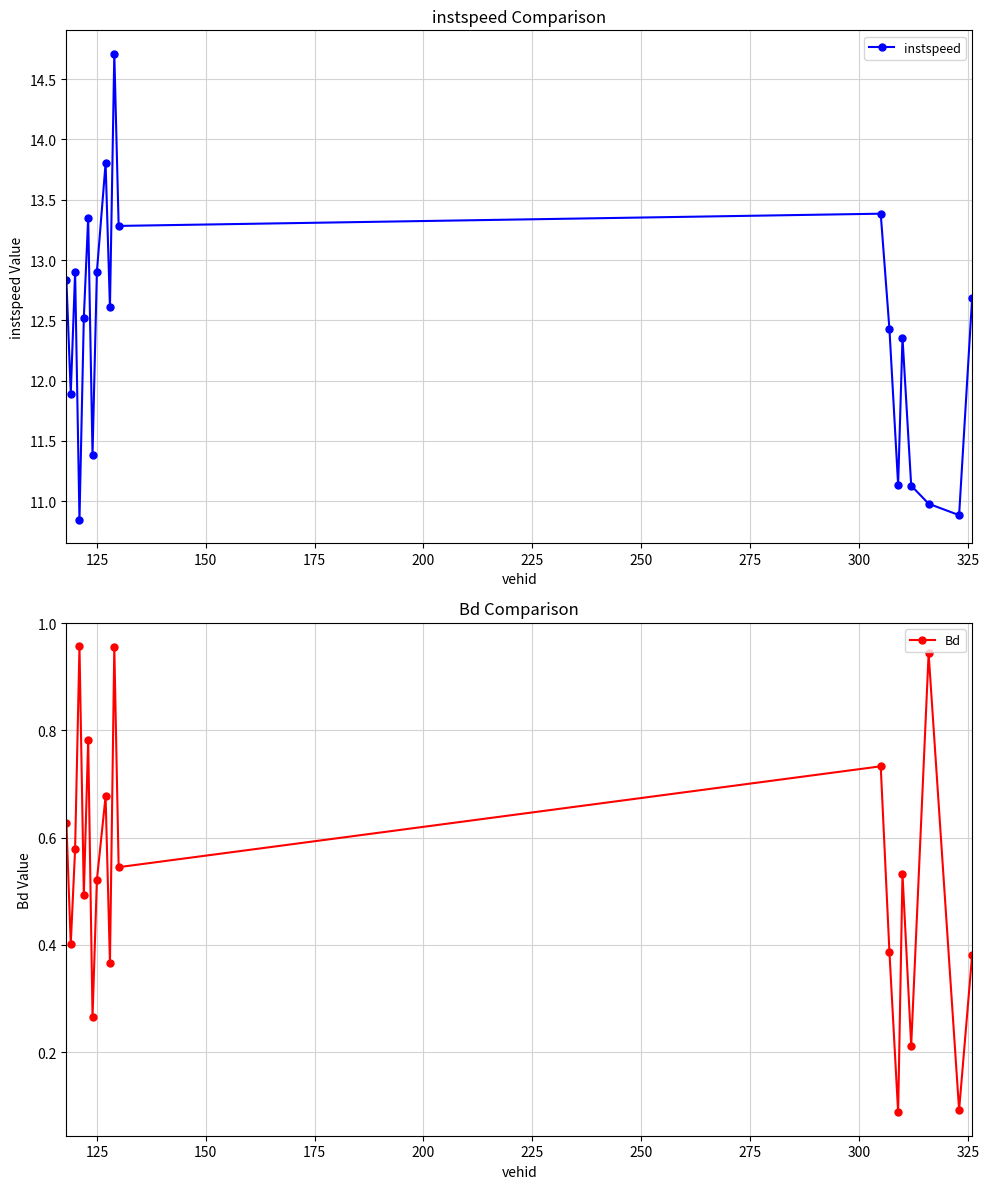

True or false: instspeed and Bd cross at least once.

False